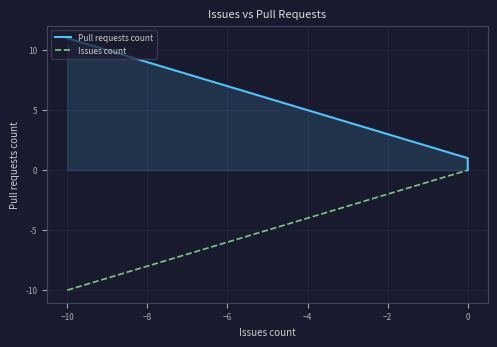

Between −6 and 0, which series saw the biggest shift?

Pull requests count